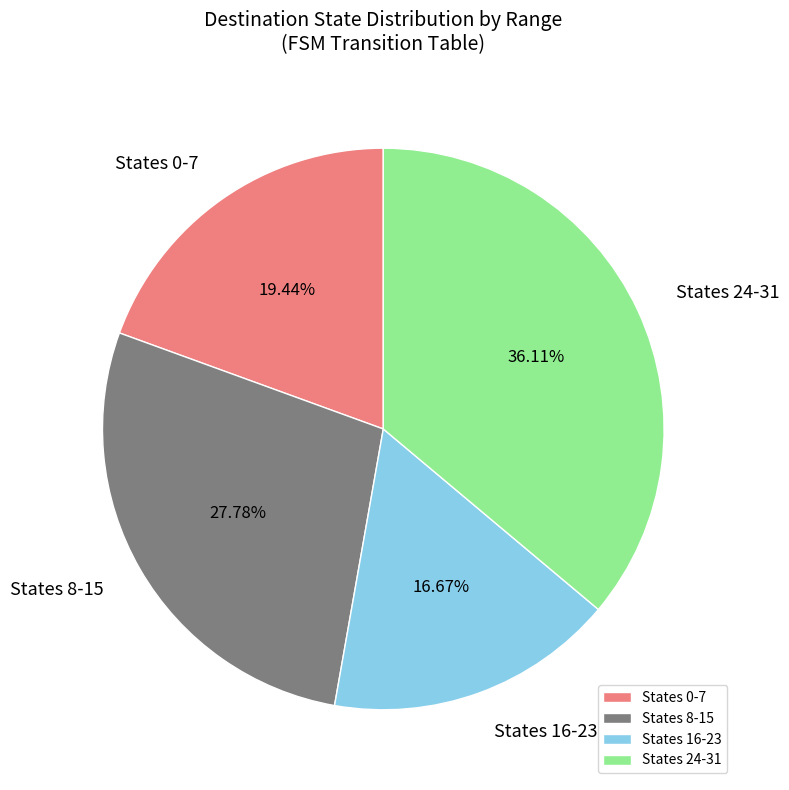

Is there any slice that represents more than half of the pie?

No